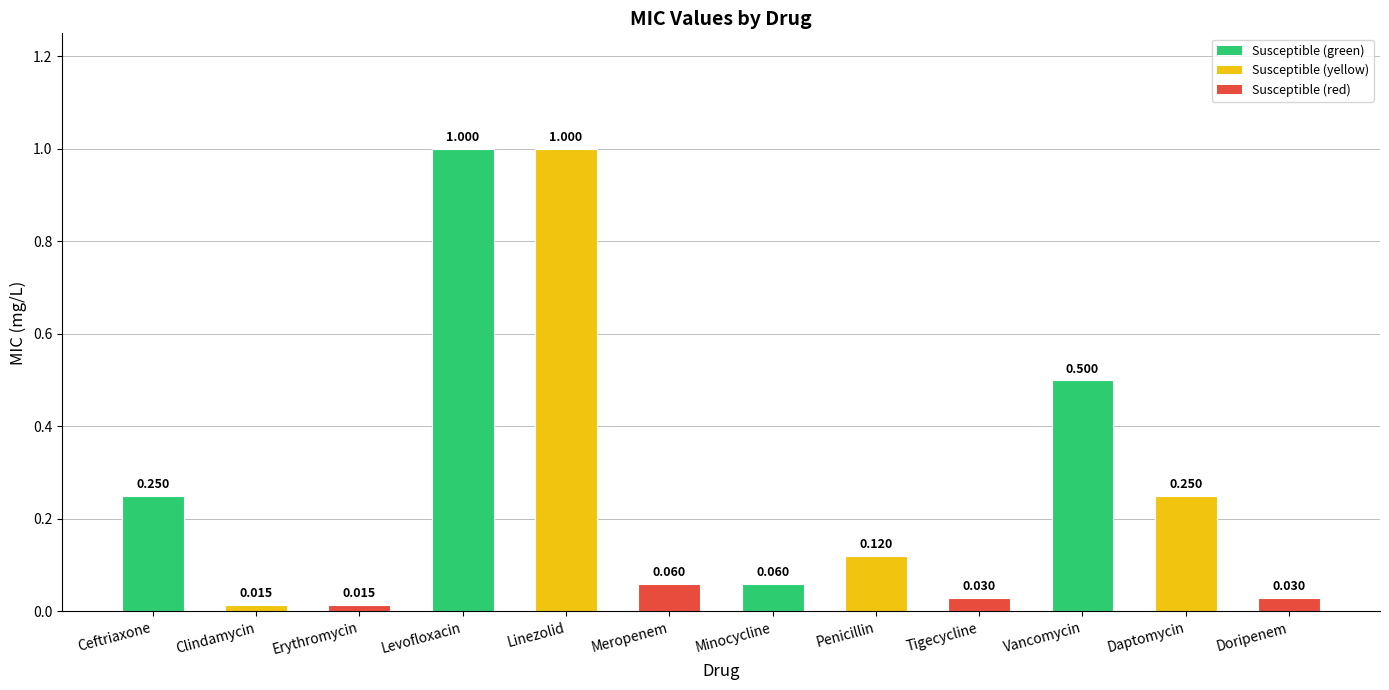

What is the label of the 8th bar from the right?

Linezolid